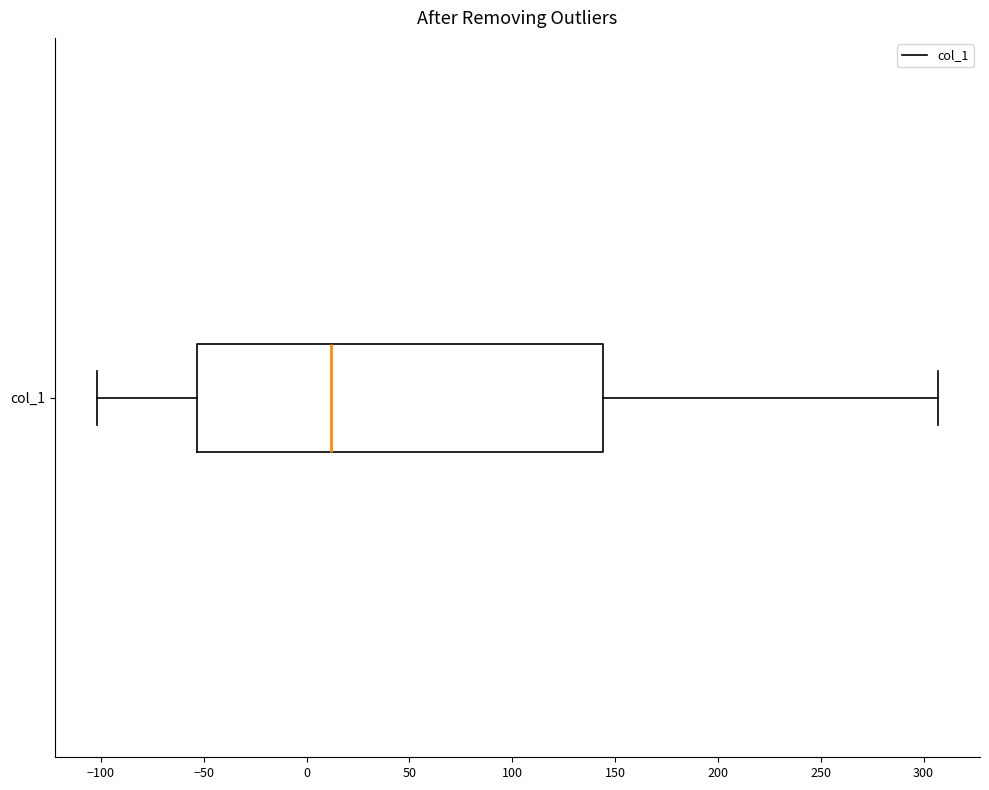

Read this box plot against the x-axis: the position of the median line, the range covered by the box, and the ends of both whiskers. The values are not printed on the chart, so give them approximately, as read against the axis.

median 10, box -55 to 145, whiskers -100 to 305